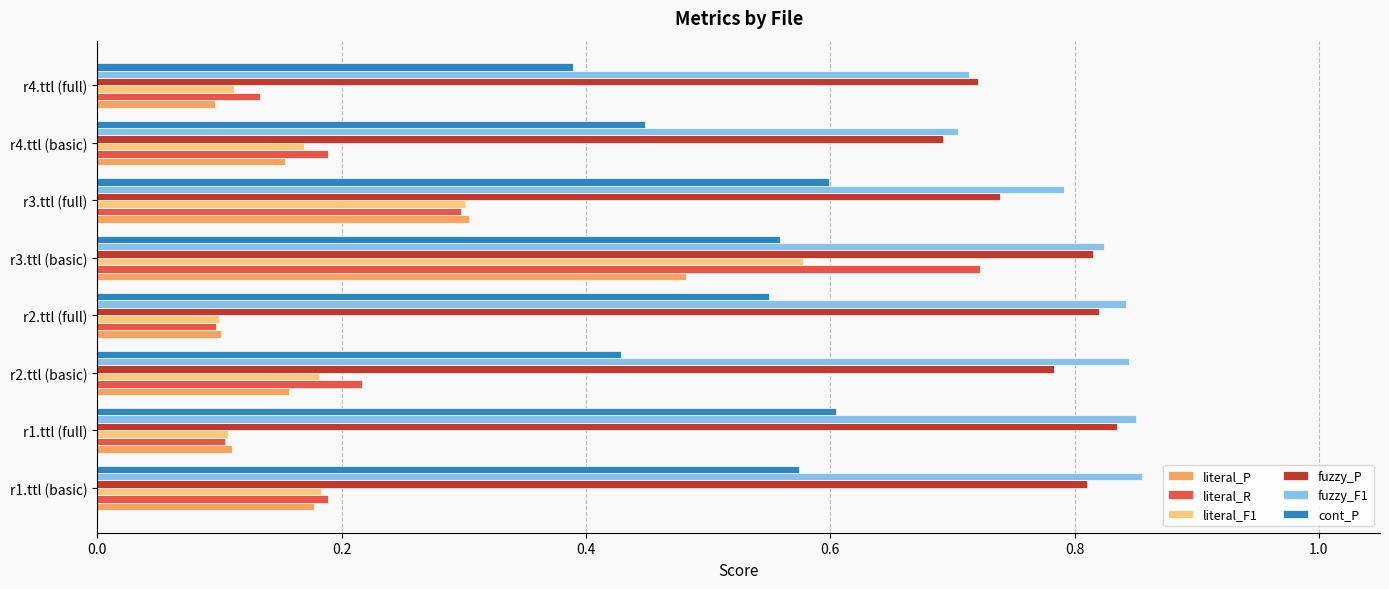

What is the sum of all fuzzy_F1 values?

6.4